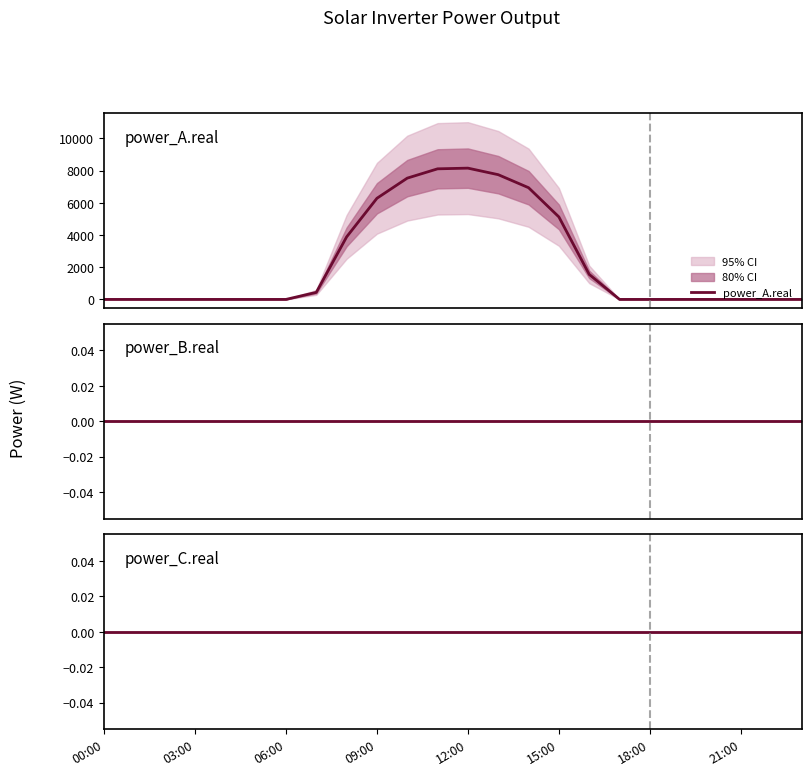

How many positive values does the power_A.real series have?

10